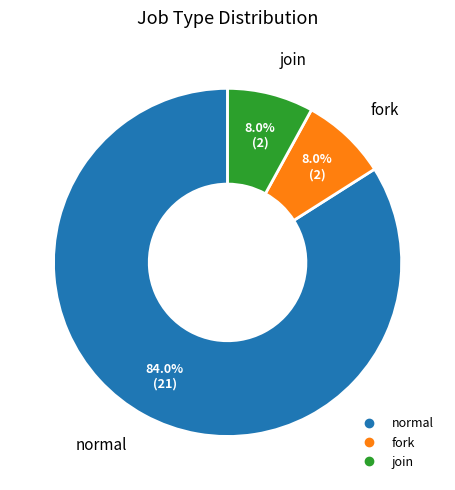

Is there a majority slice in this chart?

Yes